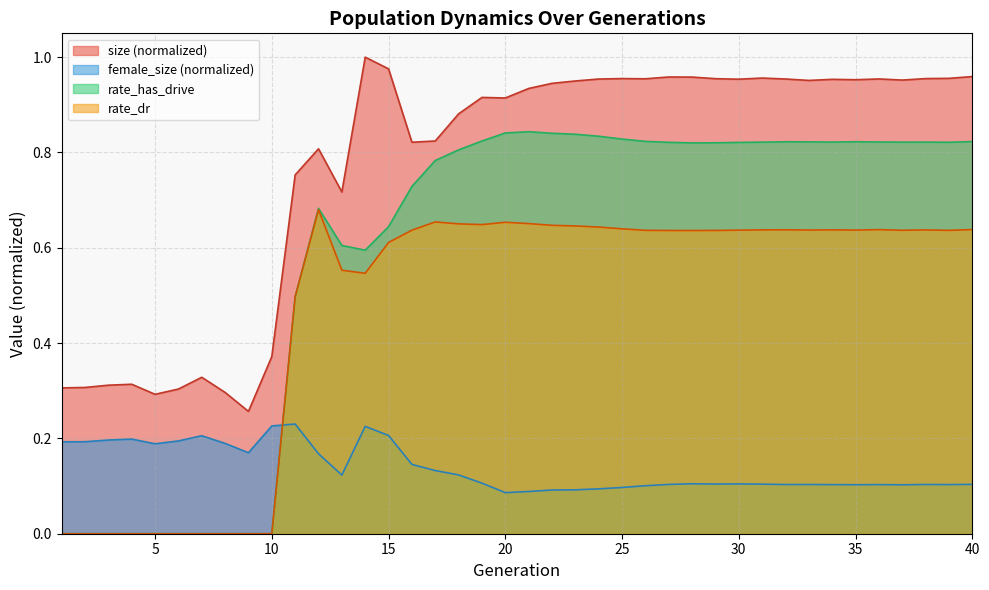

What is the spread (max minus min) of values at 30?

0.8